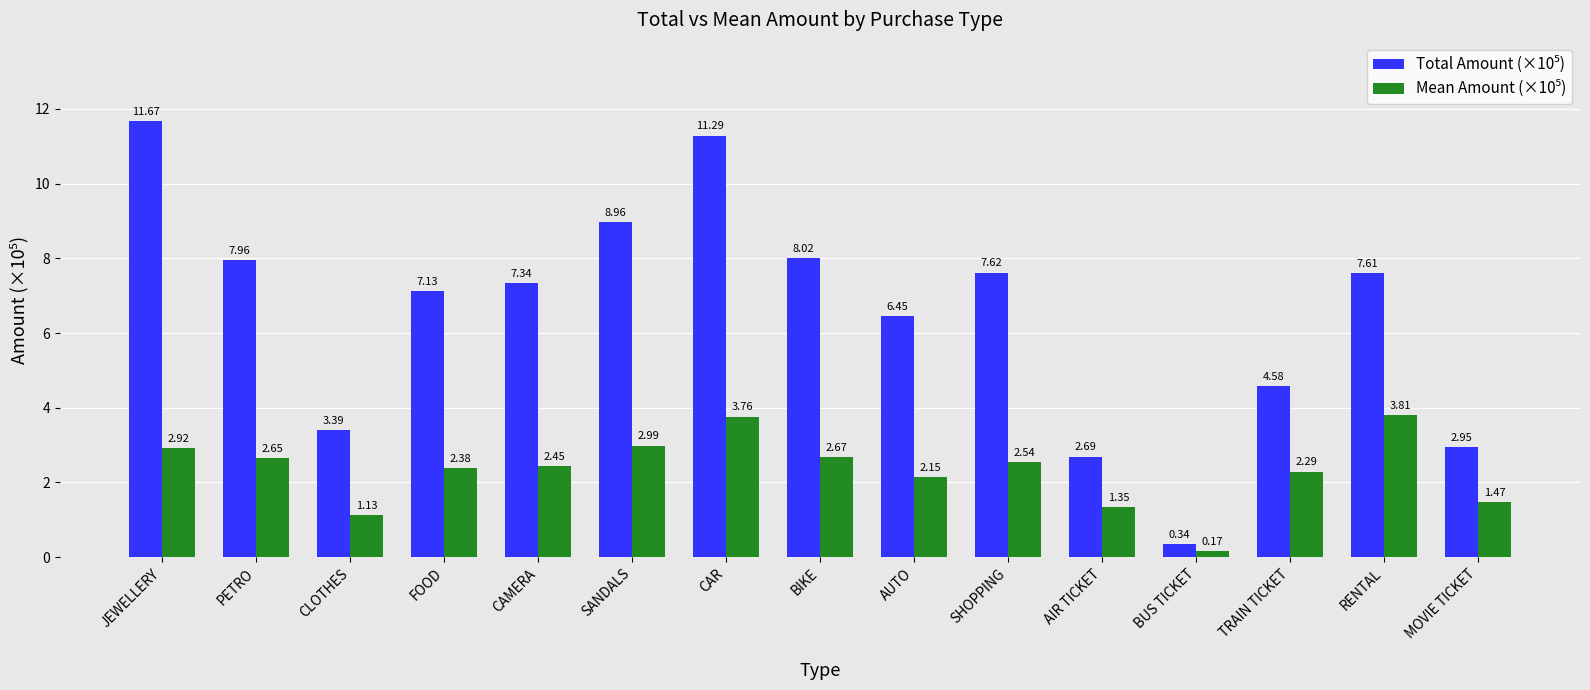

What is the difference between the highest and lowest values at JEWELLERY?

8.8